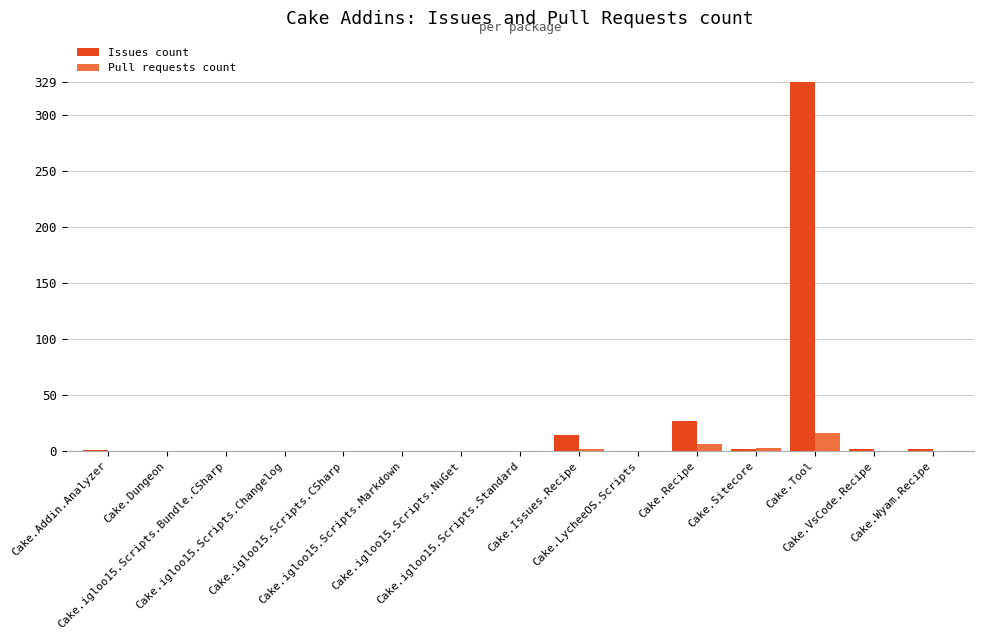

Which series has the largest total across all categories?

Issues count